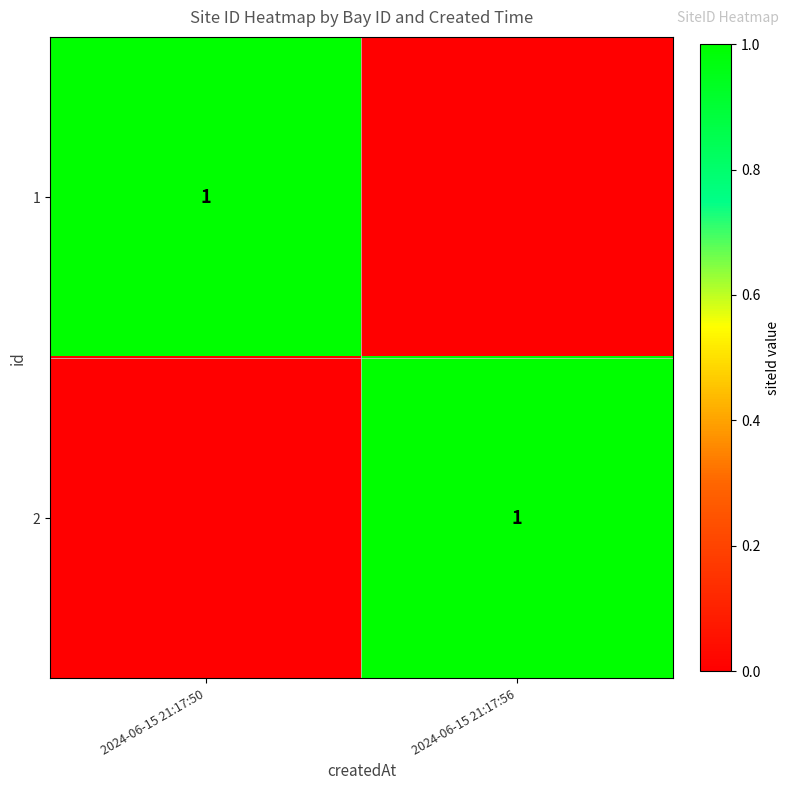

True or false: 2 has a value of 1 at 2024-06-15 21:17:56.

True